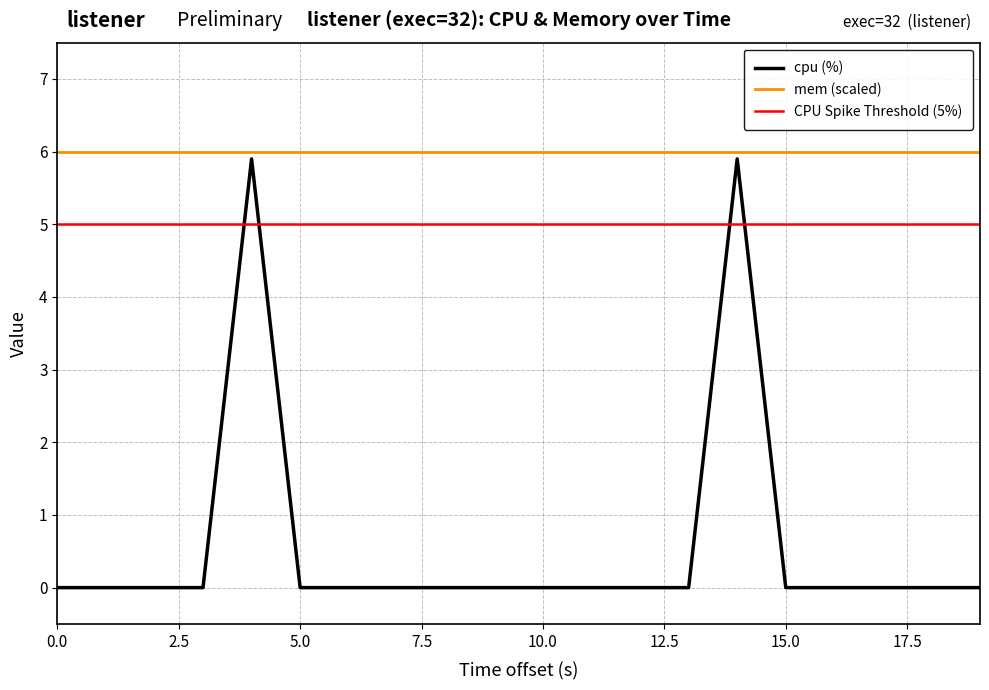

Is it true that mem (scaled) equals 4.1 at 5.0?

False